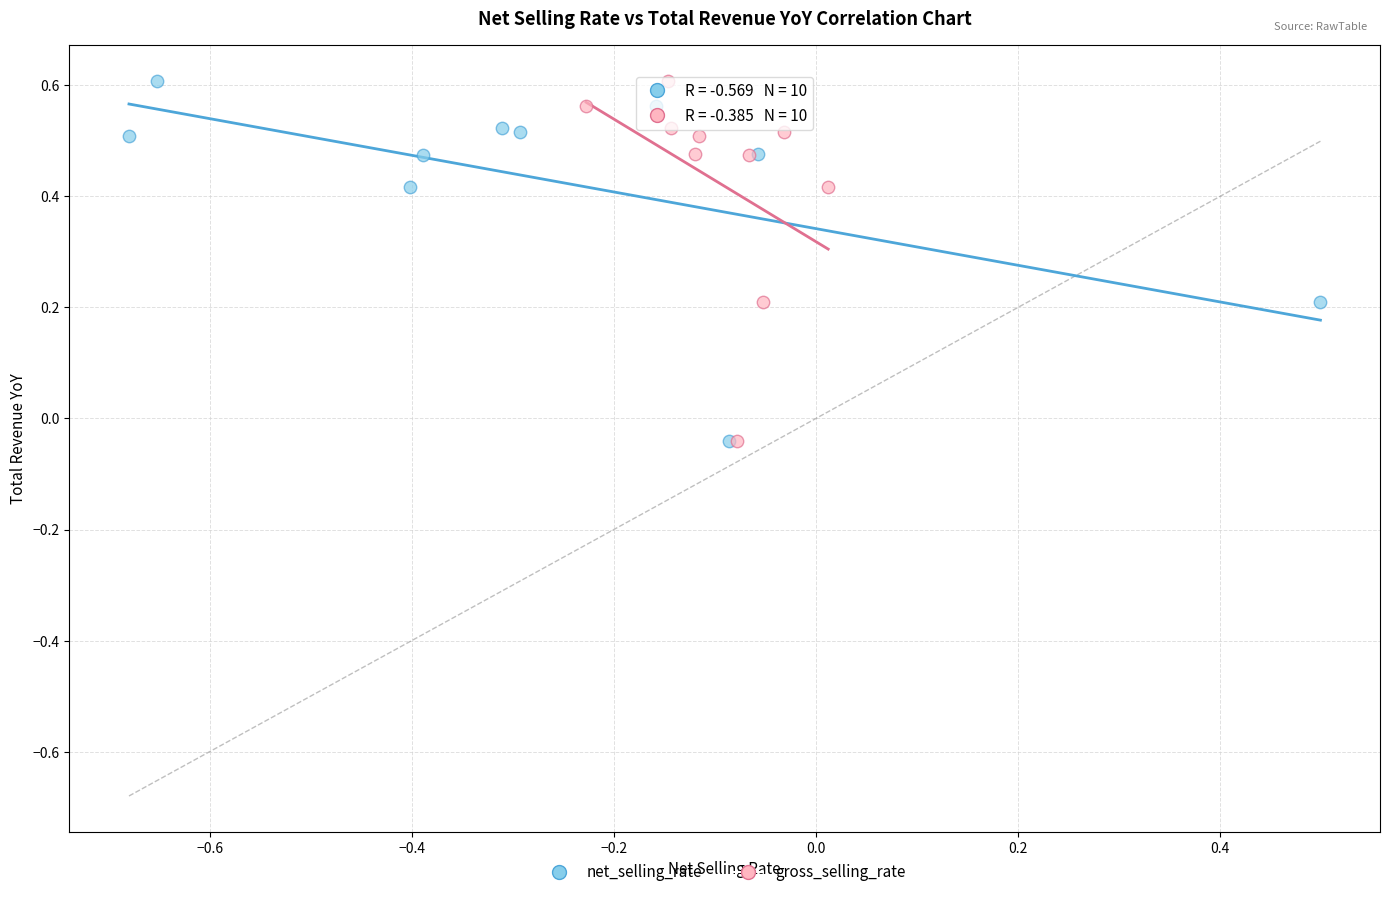

What are all the series names shown in the legend?

net_selling_rate, gross_selling_rate